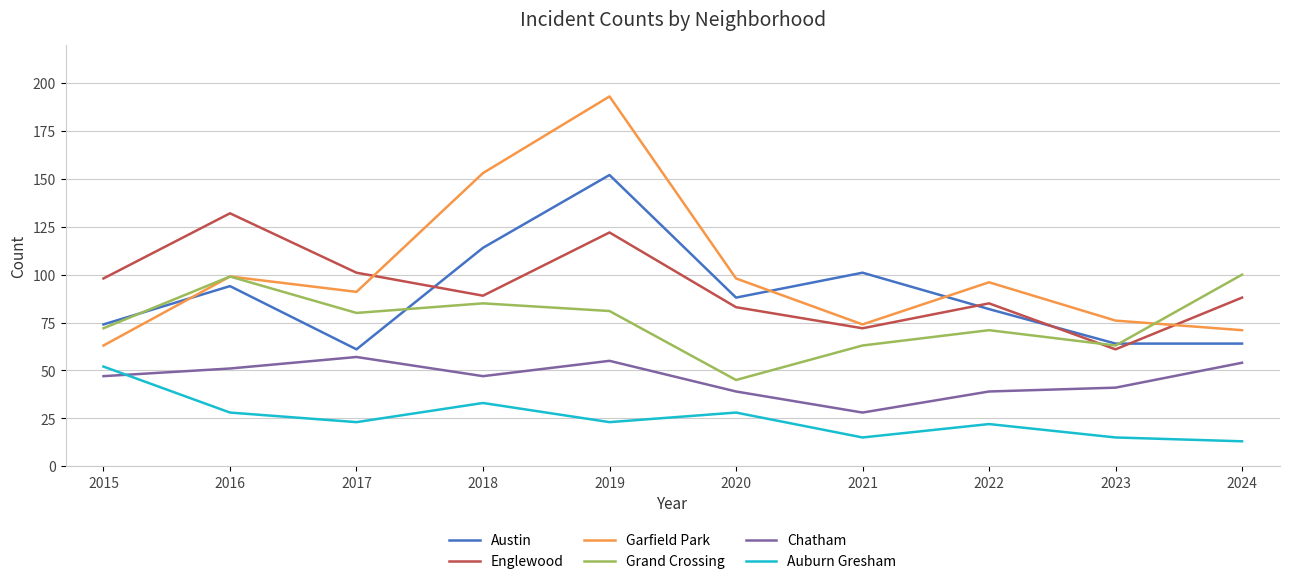

Is this an area chart (filled region under the line)?

No